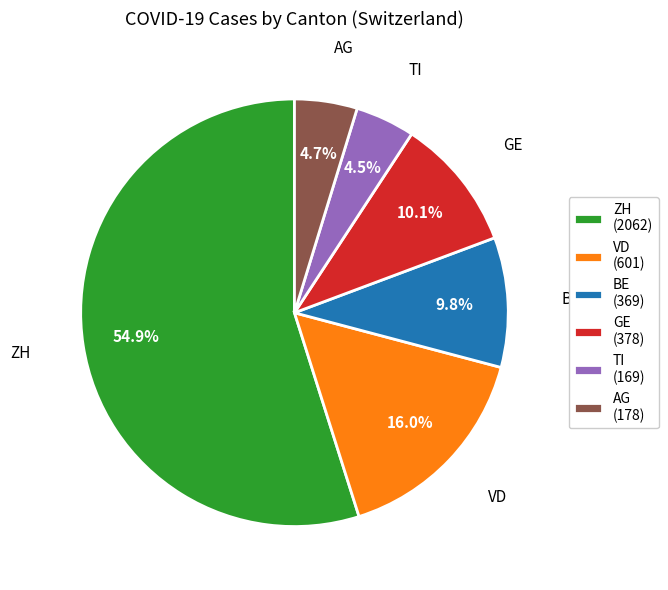

Which has a higher value, VD (601) or AG (178)?

VD (601)